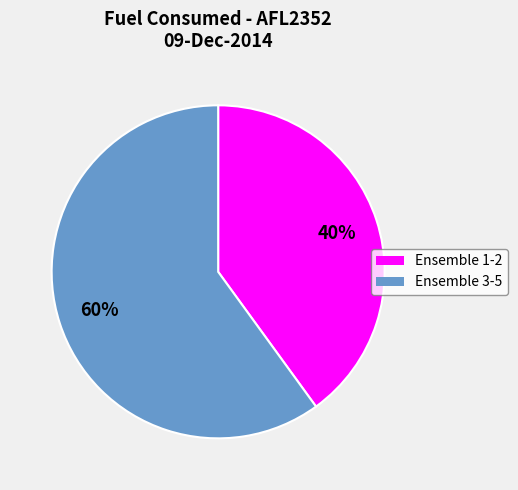

Which category has the smallest portion of the pie?

Ensemble 1-2